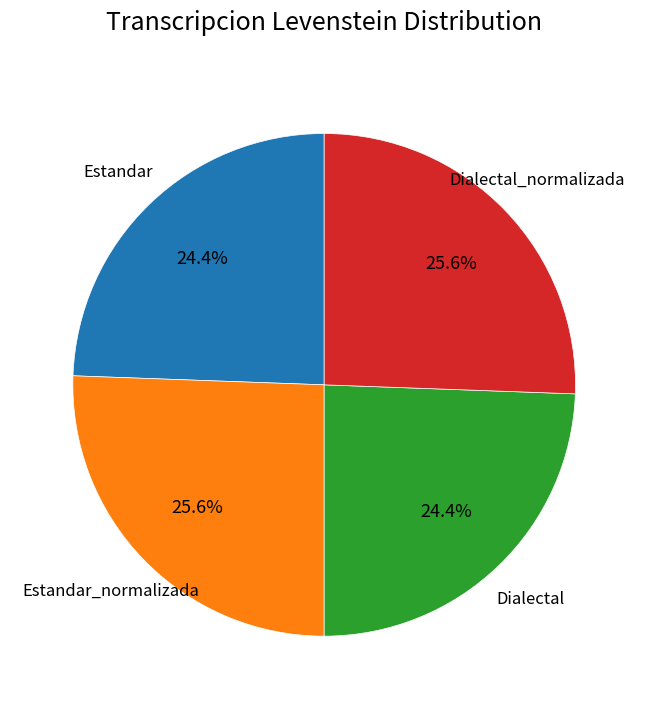

Does Estandar_normalizada account for over 50% of the chart?

No